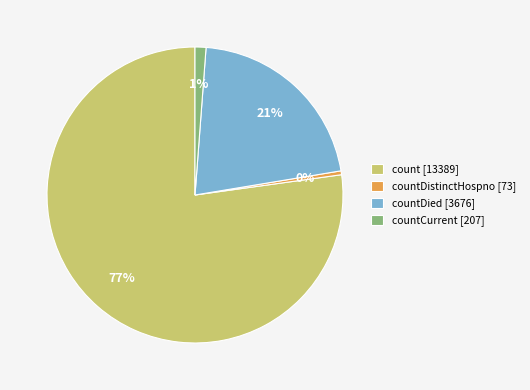

Combined, do countCurrent [207] and countDistinctHospno [73] account for over 50%?

No